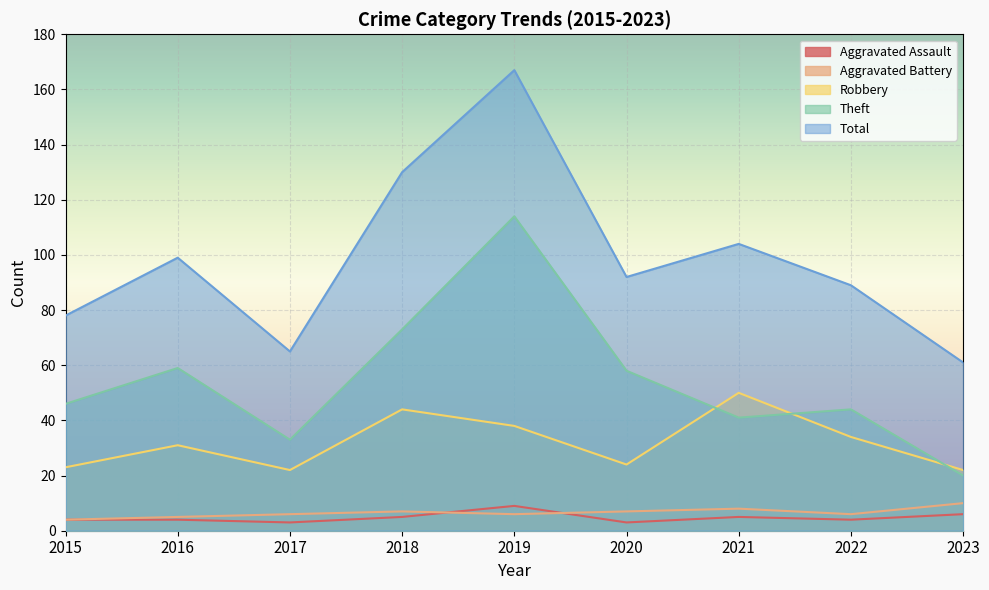

What is the minimum value shown in the chart?

3